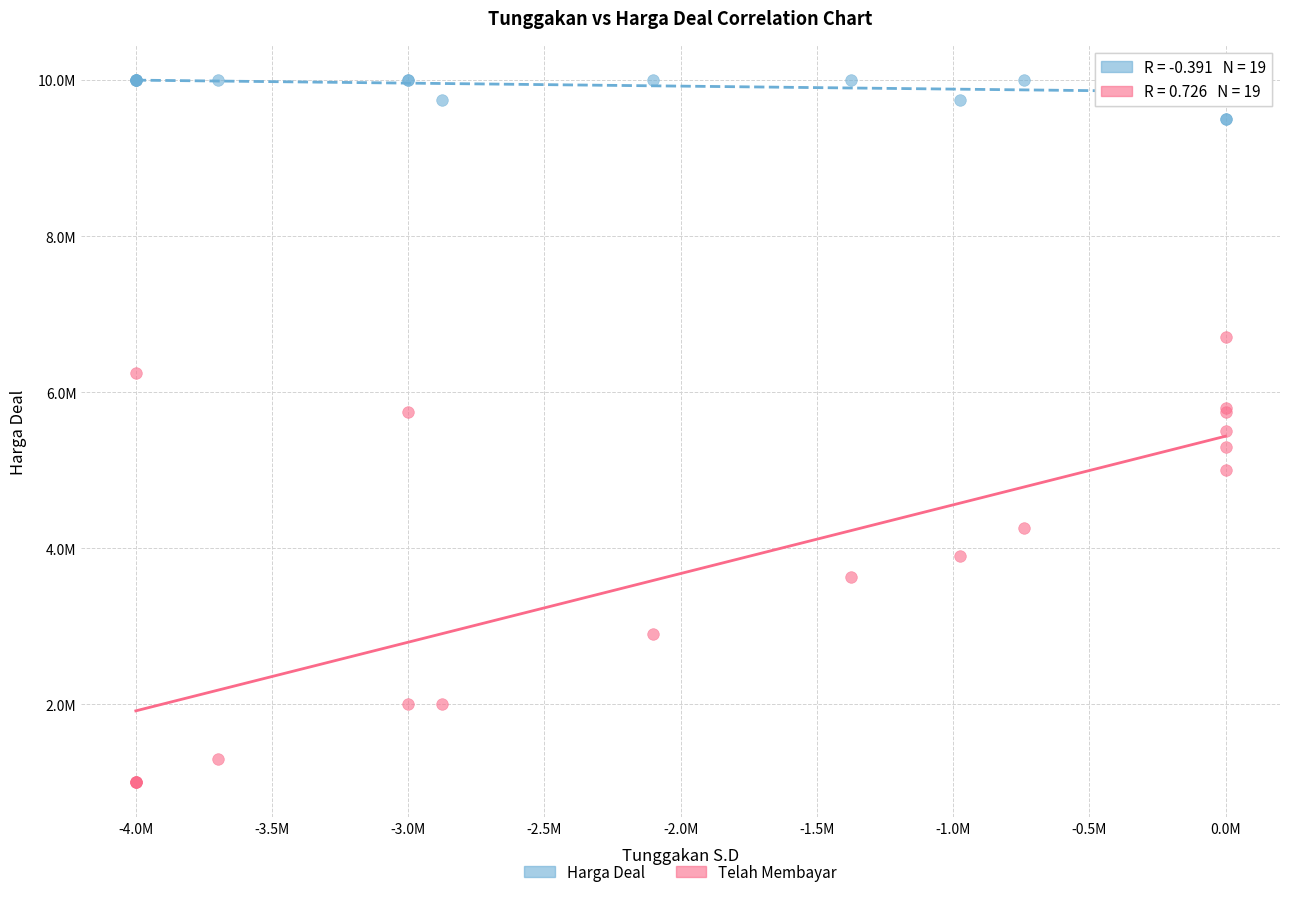

What are all the series names shown in the legend?

Harga Deal, Telah Membayar